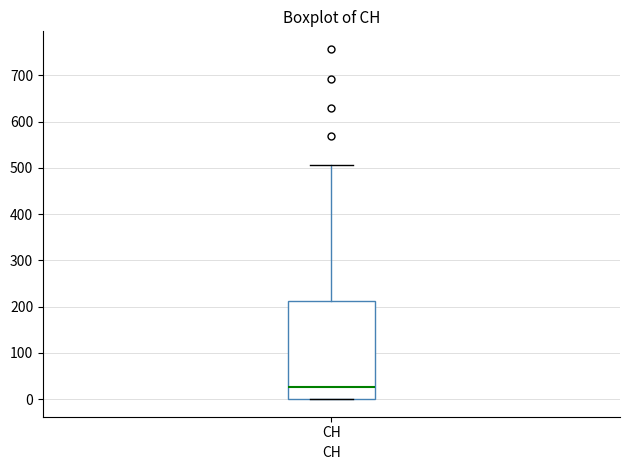

Read this box plot against the y-axis: the position of the median line, the range covered by the box, and the ends of both whiskers. The values are not printed on the chart, so give them approximately, as read against the axis.

median 30, box 0 to 210, whiskers 0 to 510